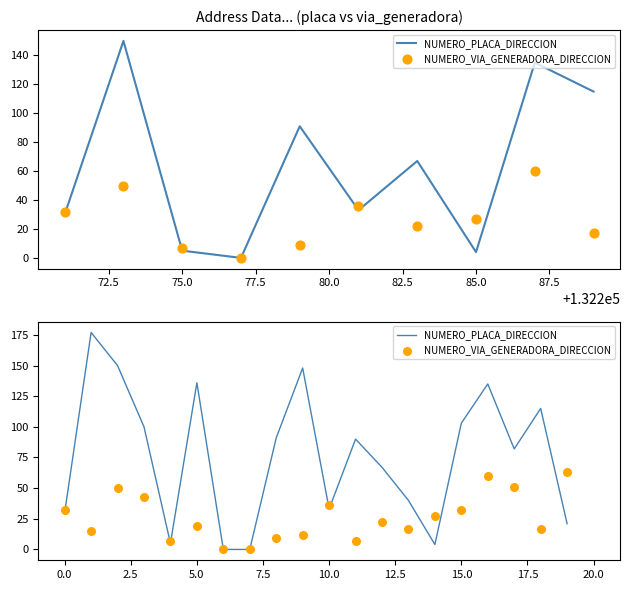

Which series contains the highest Y value?

NUMERO_PLACA_DIRECCION